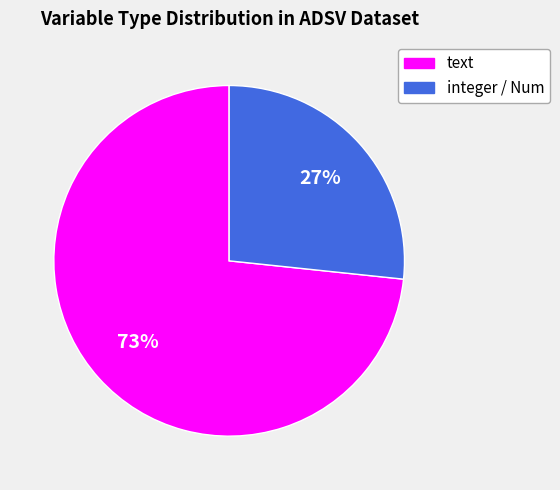

Is there a majority slice in this chart?

Yes